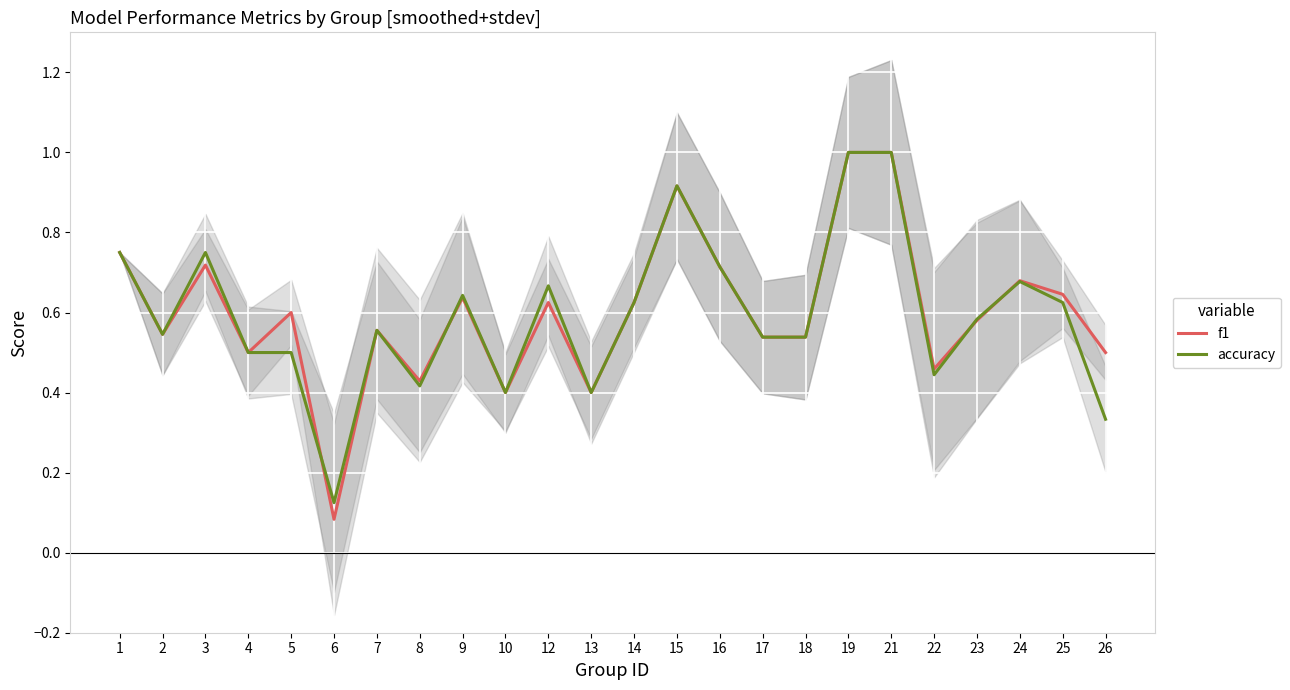

What is the value of the accuracy point at the 15th from the left?

0.7